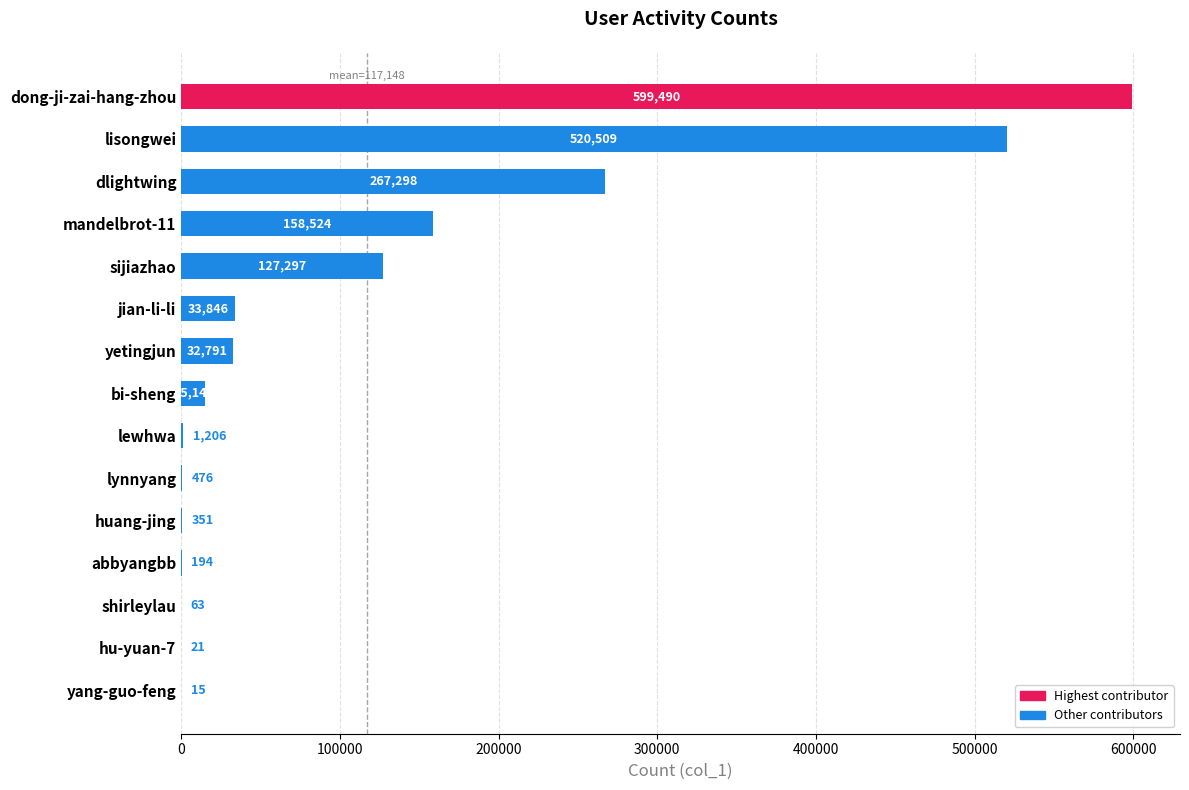

What is the change in value from dong-ji-zai-hang-zhou to dlightwing?

-332192